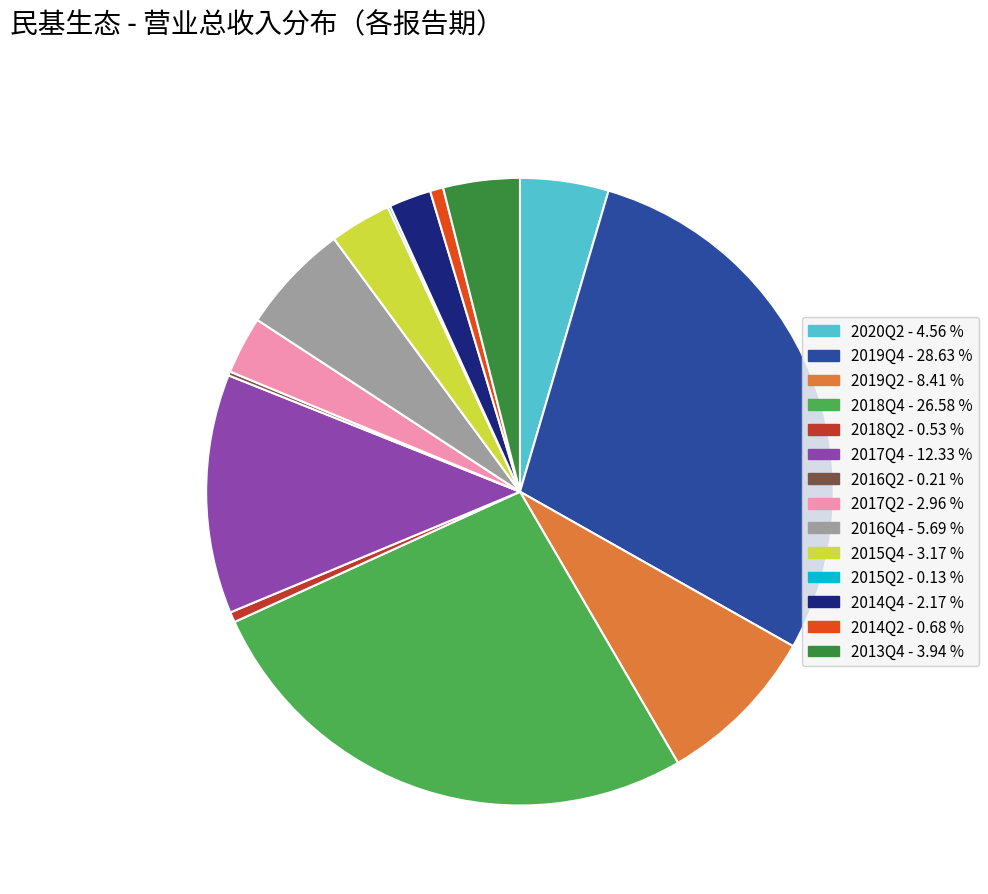

What is the ratio of the value at 2014Q2 to the value at 2016Q4?

0.1